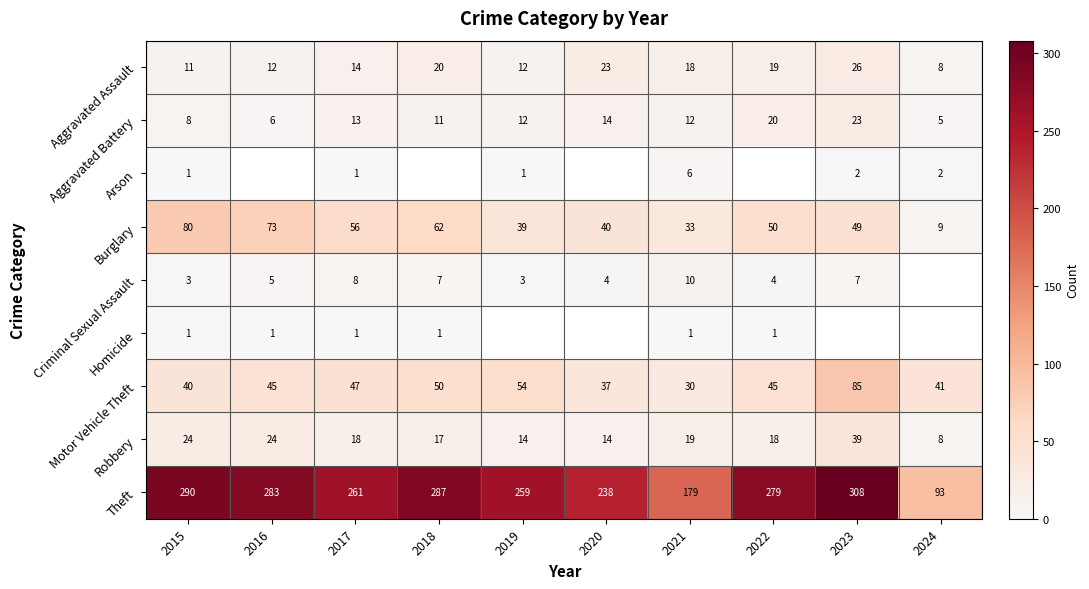

What is the average value of the Robbery series?

20